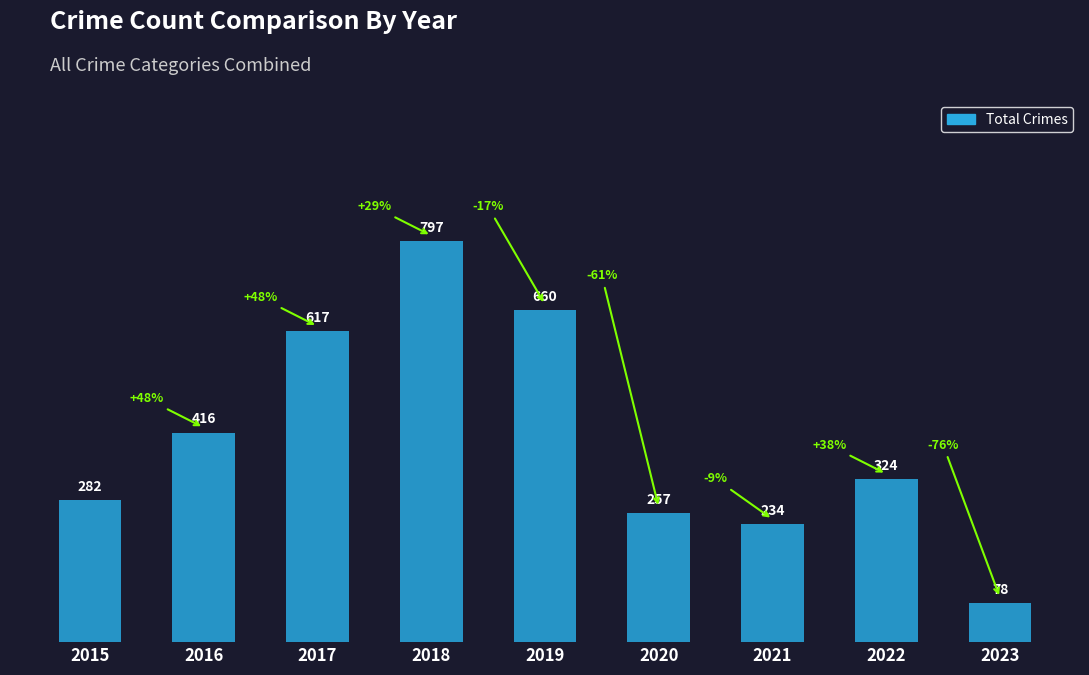

Between 2022 and 2021, which is larger?

2022